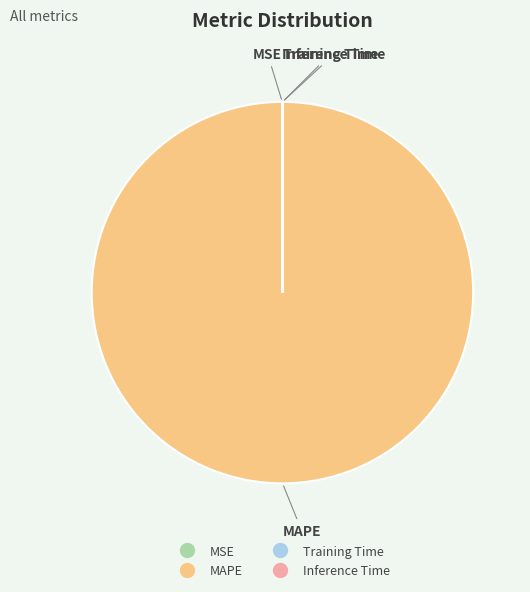

Is there a majority slice in this chart?

Yes